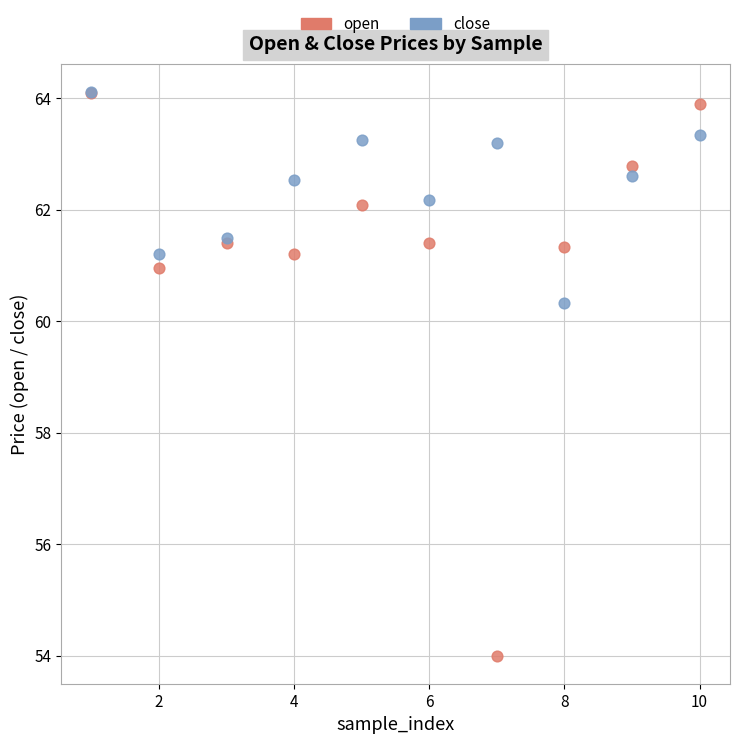

In the open series, what Y value is closest to 59?

61.0